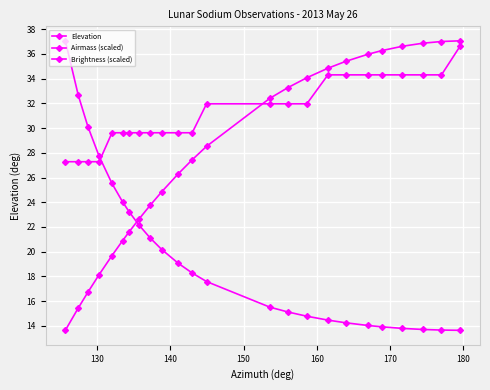

What is the smallest value displayed?

13.6